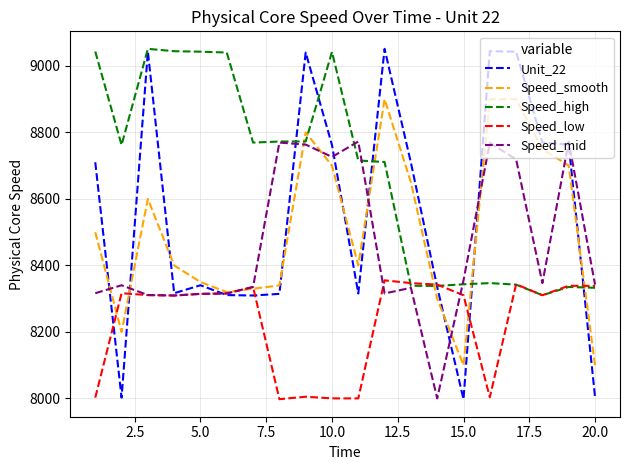

At how many categories does at least one series exceed 8455?

17